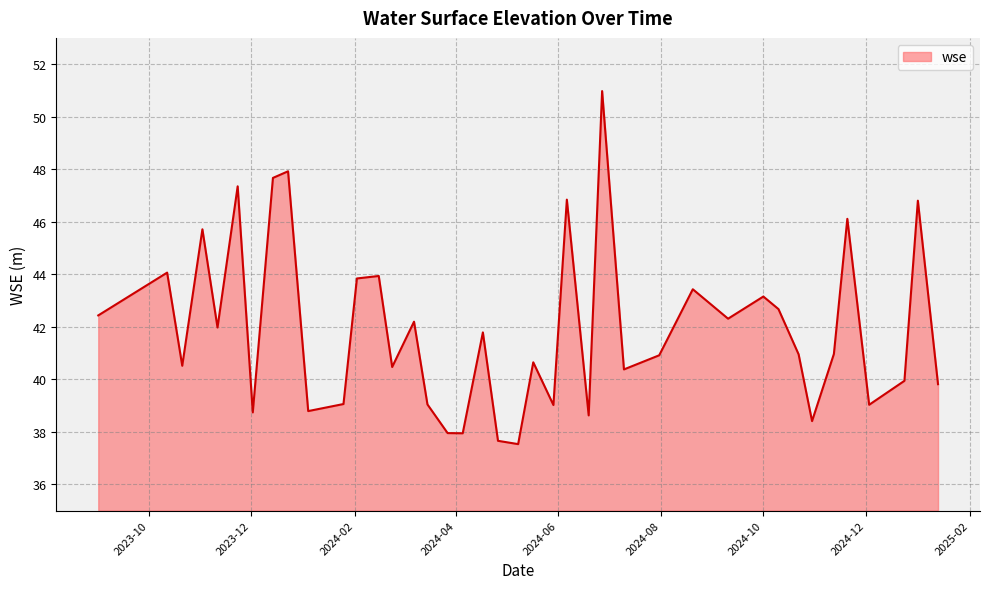

What is the minimum value shown in the chart?

37.5